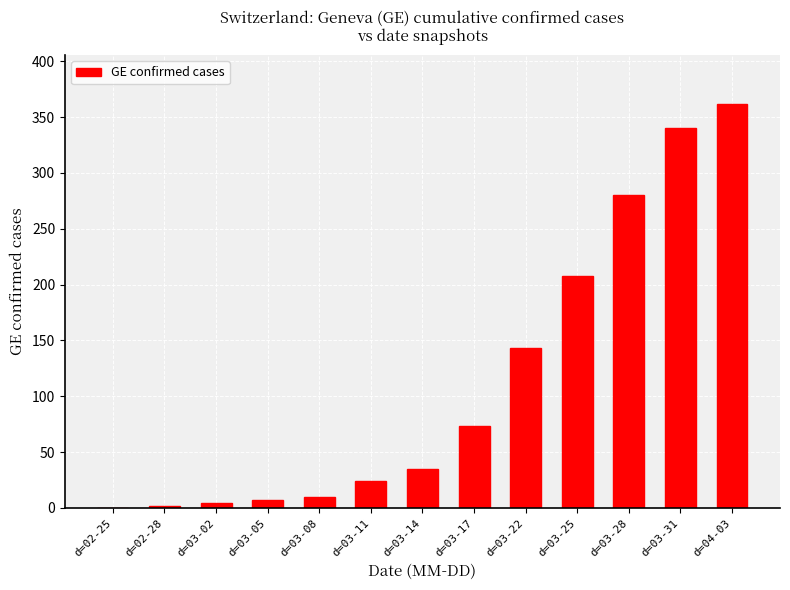

What is the change in value from d=03-25 to d=03-31?

+132